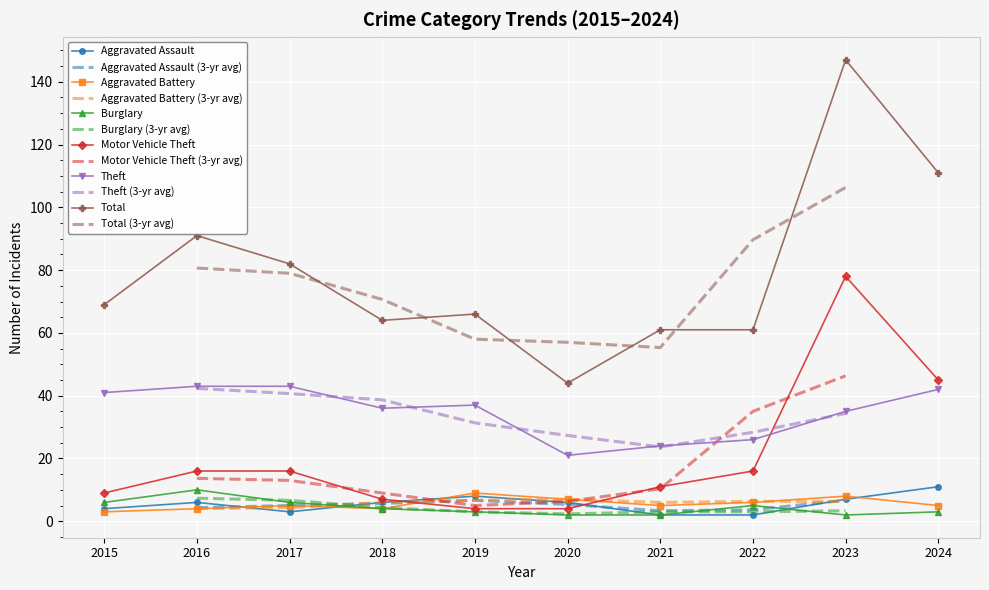

Is the value of Aggravated Assault at 2021 greater than the value of Burglary at 2017?

No